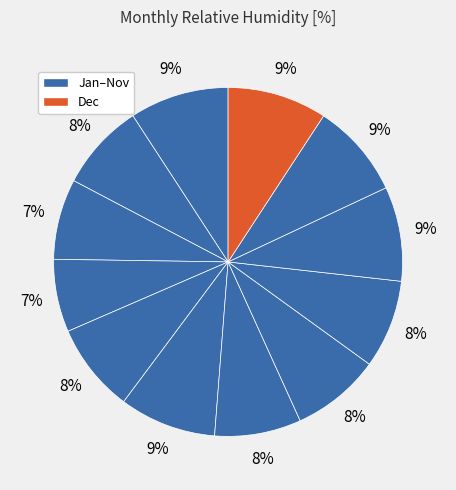

To the nearest percent, what is the average slice percentage?

8%